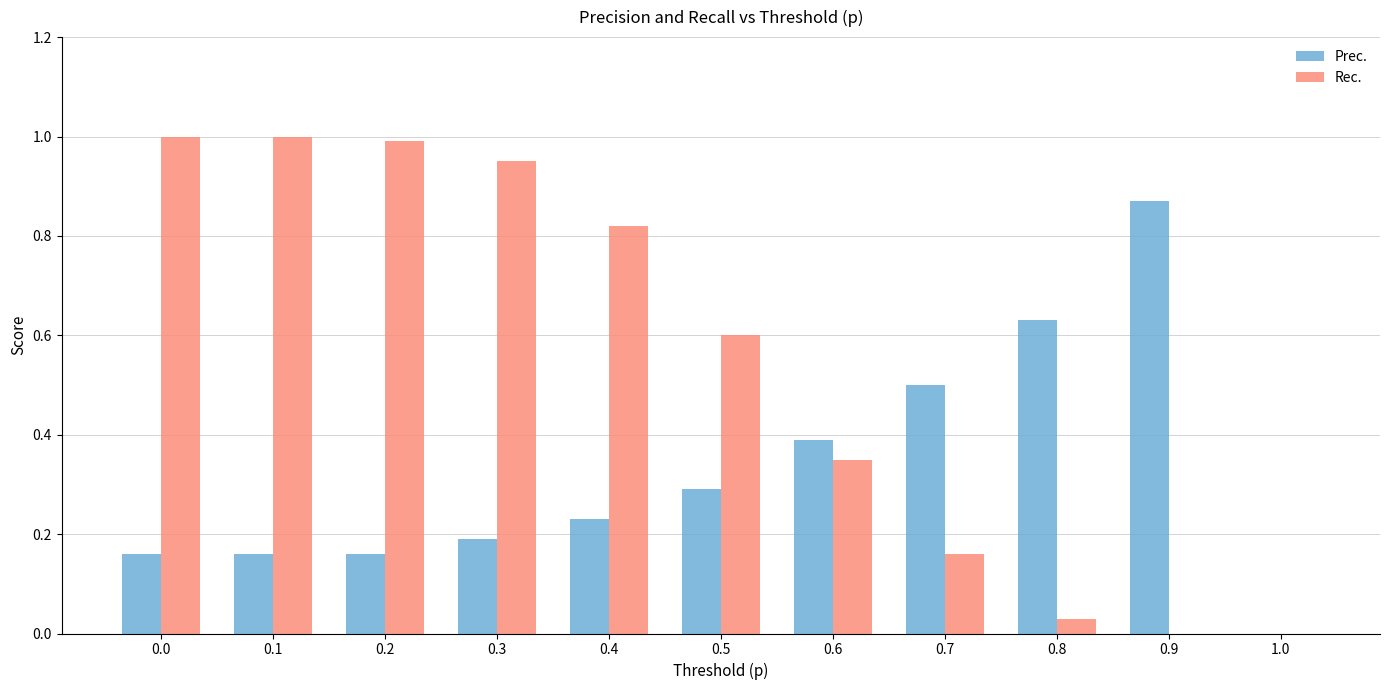

How many series are shown in this chart?

2